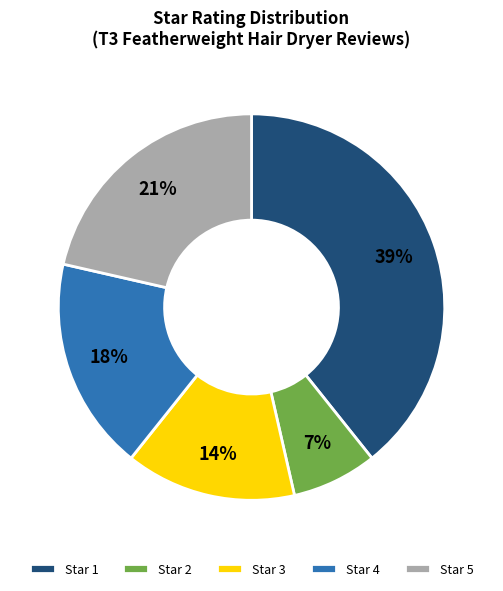

Which slice is the largest?

Star 1